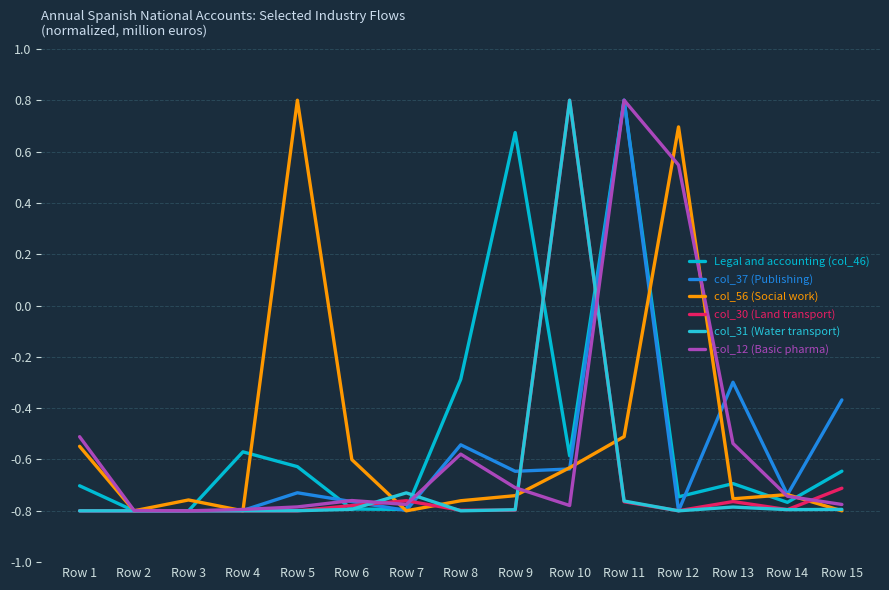

How many lines are shown in the chart?

6